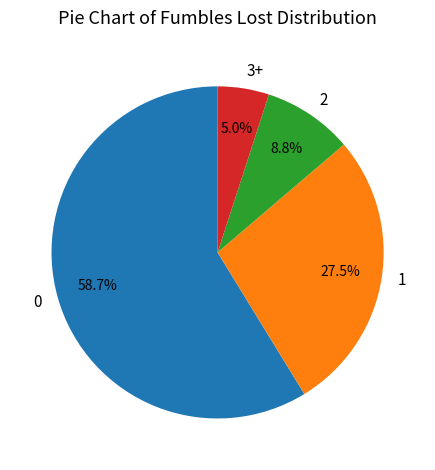

Approximately how many times larger is the value at 0 compared to 1?

2.1